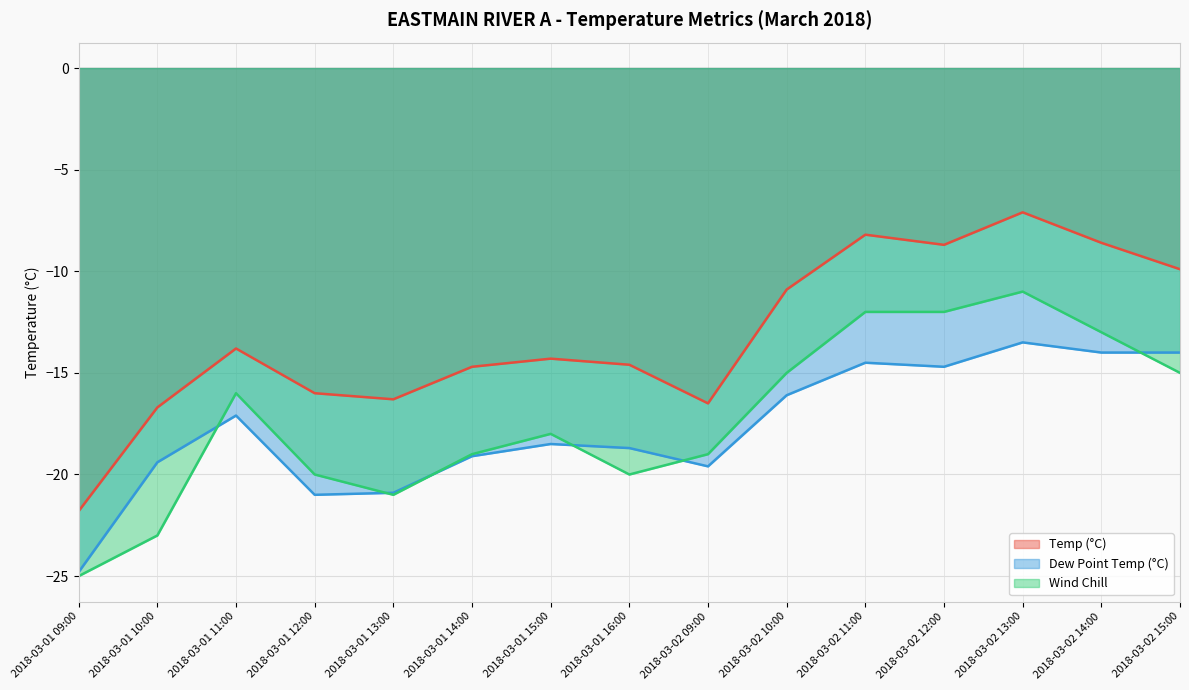

Reading right to left, list all the values displayed in this chart.

Temp (°C): 2018-03-02 15:00=-9.9	2018-03-02 14:00=-8.6	2018-03-02 13:00=-7.1	2018-03-02 12:00=-8.7	2018-03-02 11:00=-8.2	2018-03-02 10:00=-10.9	2018-03-02 09:00=-16.5	2018-03-01 16:00=-14.6	2018-03-01 15:00=-14.3	2018-03-01 14:00=-14.7	2018-03-01 13:00=-16.3	2018-03-01 12:00=-16.0	2018-03-01 11:00=-13.8	2018-03-01 10:00=-16.7	2018-03-01 09:00=-21.8
Dew Point Temp (°C): 2018-03-02 15:00=-14.0	2018-03-02 14:00=-14.0	2018-03-02 13:00=-13.5	2018-03-02 12:00=-14.7	2018-03-02 11:00=-14.5	2018-03-02 10:00=-16.1	2018-03-02 09:00=-19.6	2018-03-01 16:00=-18.7	2018-03-01 15:00=-18.5	2018-03-01 14:00=-19.1	2018-03-01 13:00=-20.9	2018-03-01 12:00=-21.0	2018-03-01 11:00=-17.1	2018-03-01 10:00=-19.4	2018-03-01 09:00=-24.8
Wind Chill: 2018-03-02 15:00=-15.0	2018-03-02 14:00=-13.0	2018-03-02 13:00=-11.0	2018-03-02 12:00=-12.0	2018-03-02 11:00=-12.0	2018-03-02 10:00=-15.0	2018-03-02 09:00=-19.0	2018-03-01 16:00=-20.0	2018-03-01 15:00=-18.0	2018-03-01 14:00=-19.0	2018-03-01 13:00=-21.0	2018-03-01 12:00=-20.0	2018-03-01 11:00=-16.0	2018-03-01 10:00=-23.0	2018-03-01 09:00=-25.0